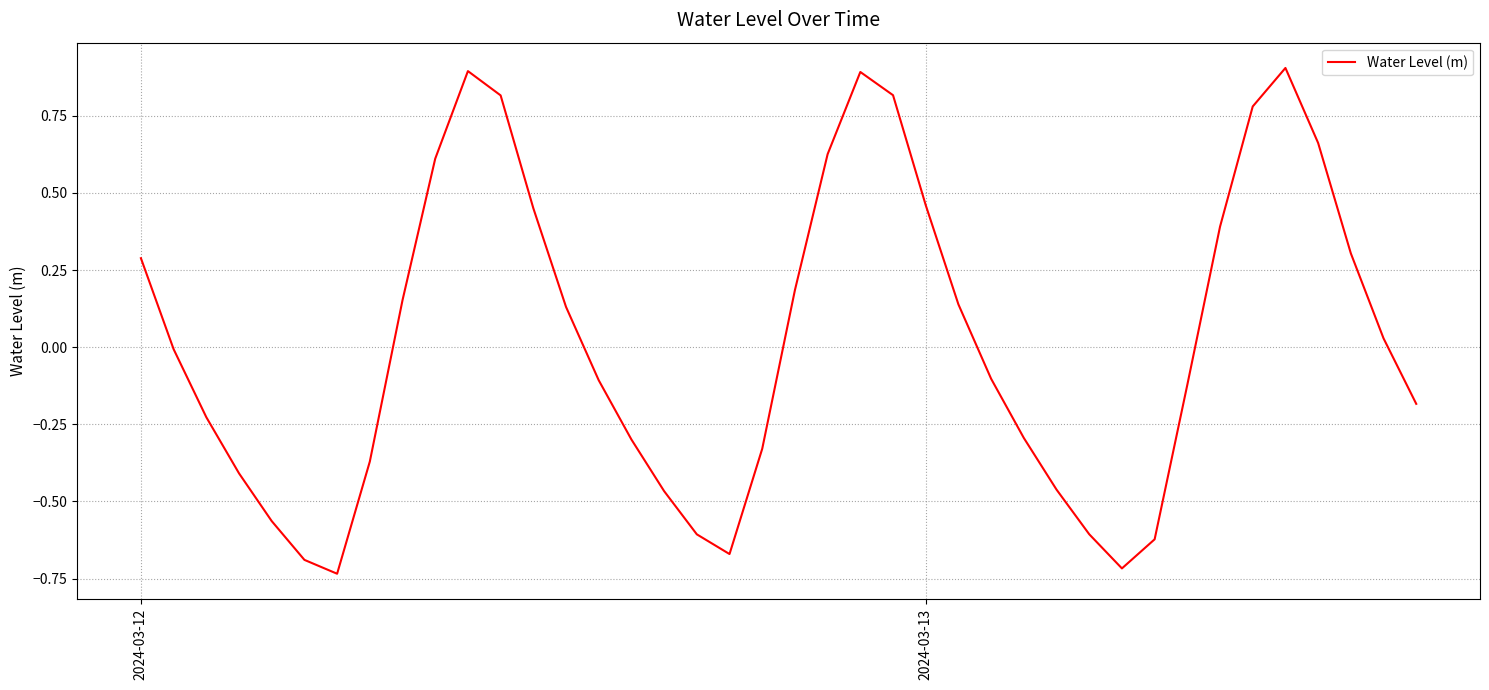

How many lines are shown in the chart?

1